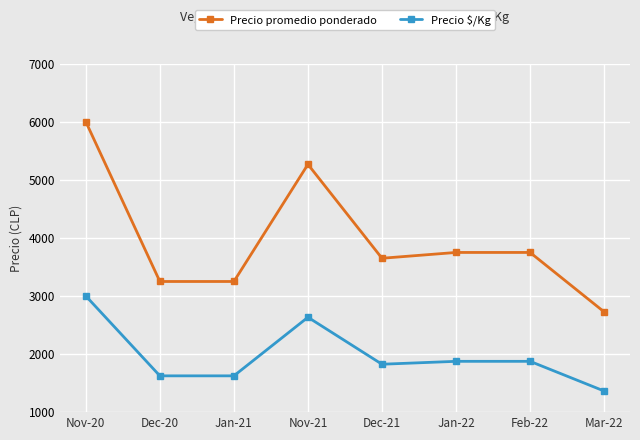

Read the Precio $/Kg value at Mar-22.

1364